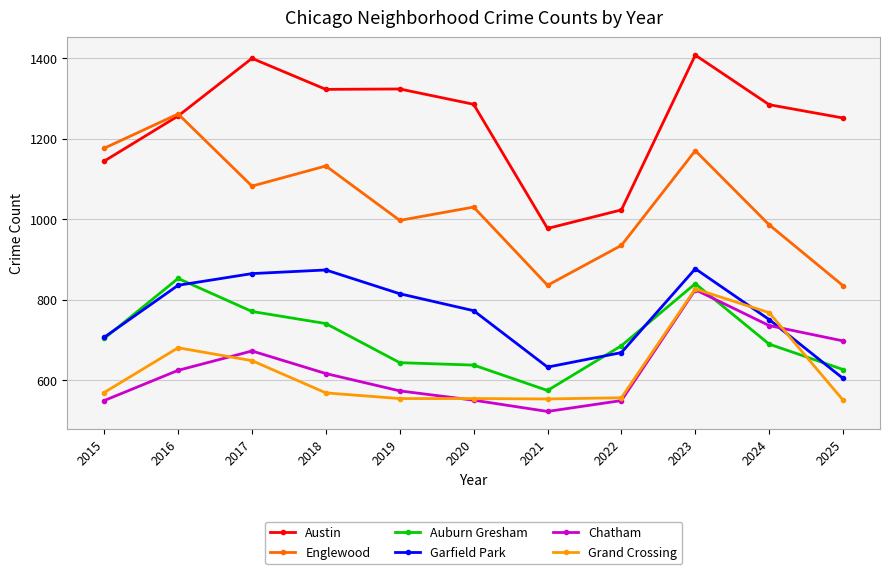

Does the chart have visible grid lines?

Yes